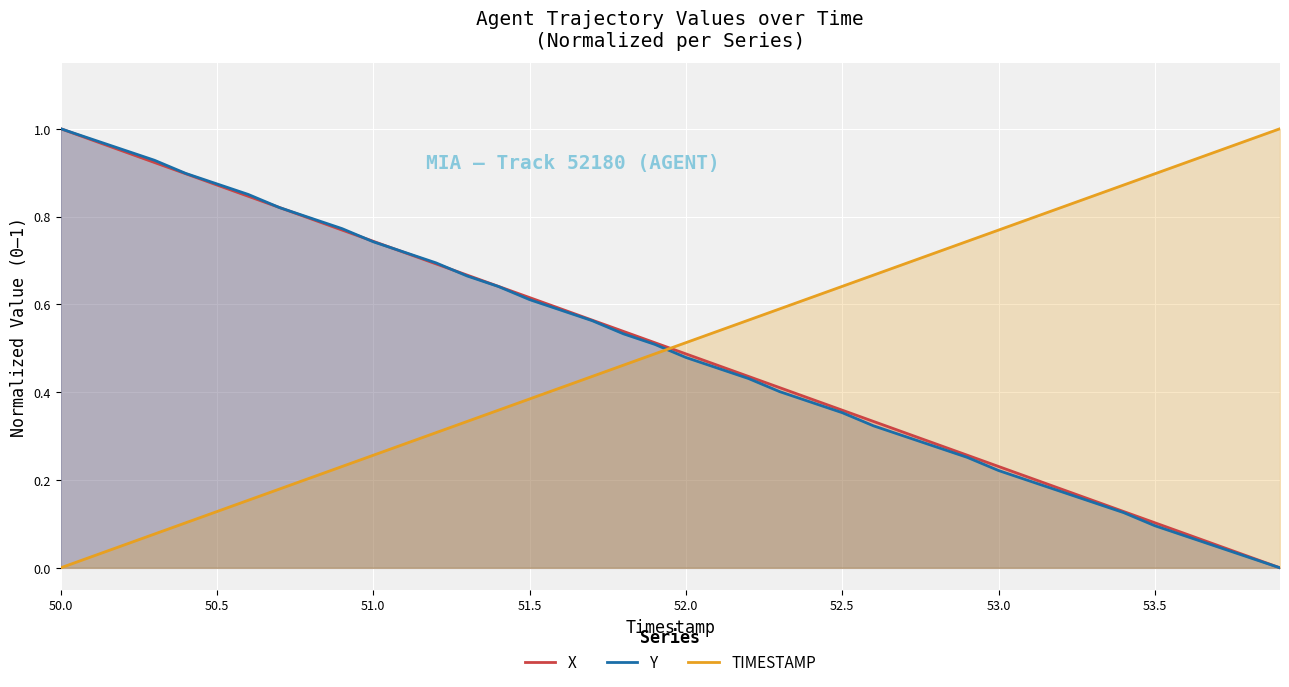

How many lines are shown in the chart?

3